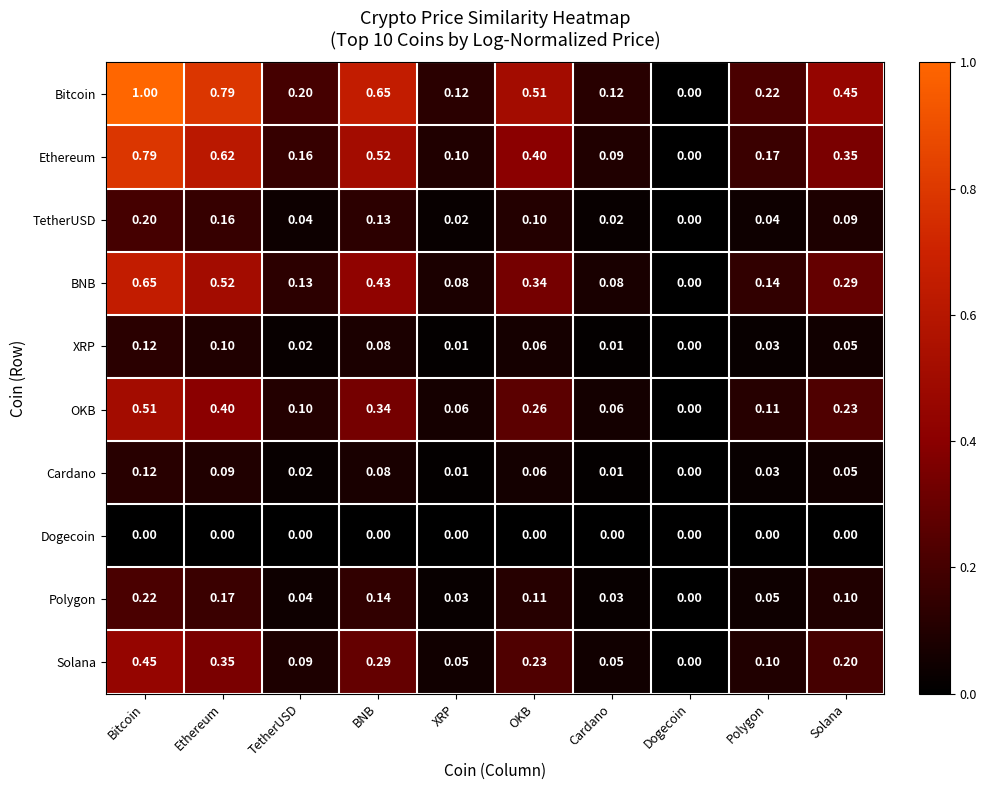

Which series changed the most between Ethereum and XRP?

Bitcoin